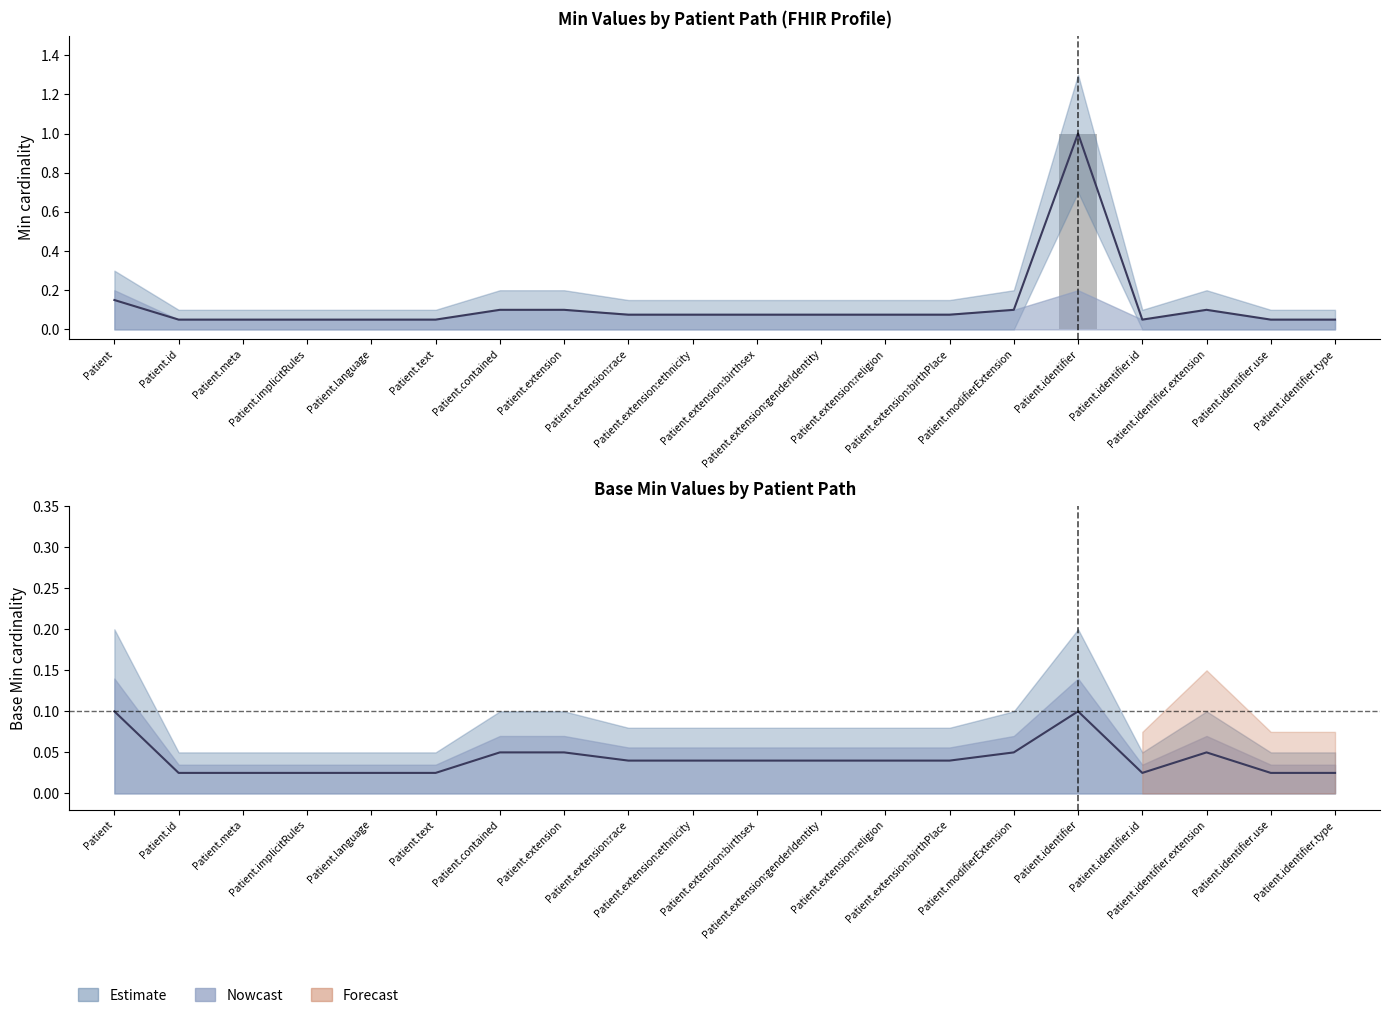

Reading right to left, list all the values displayed in this chart.

Patient.identifier.type=0	Patient.identifier.use=0	Patient.identifier.extension=0	Patient.identifier.id=0	Patient.identifier=1	Patient.modifierExtension=0	Patient.extension:birthPlace=0	Patient.extension:religion=0	Patient.extension:genderIdentity=0	Patient.extension:birthsex=0	Patient.extension:ethnicity=0	Patient.extension:race=0	Patient.extension=0	Patient.contained=0	Patient.text=0	Patient.language=0	Patient.implicitRules=0	Patient.meta=0	Patient.id=0	Patient=0